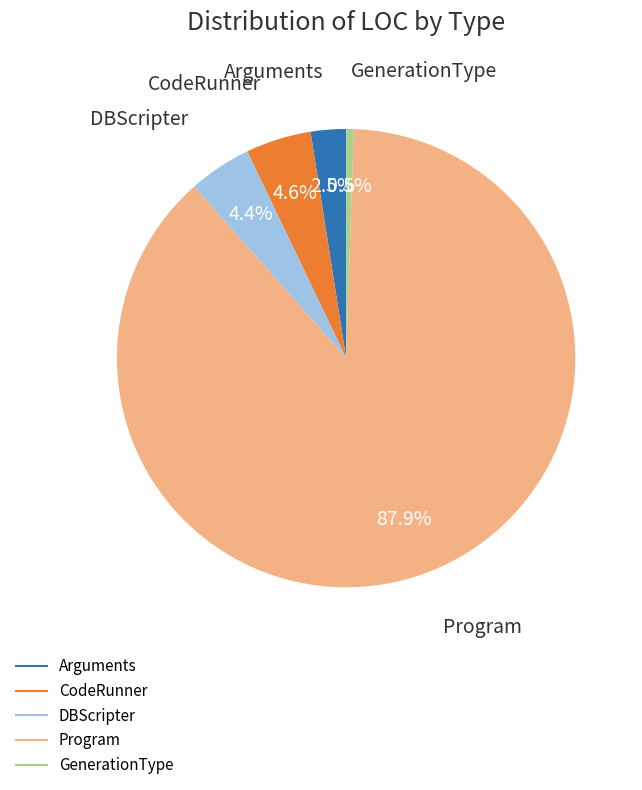

To the nearest percent, what portion does DBScripter represent?

4%